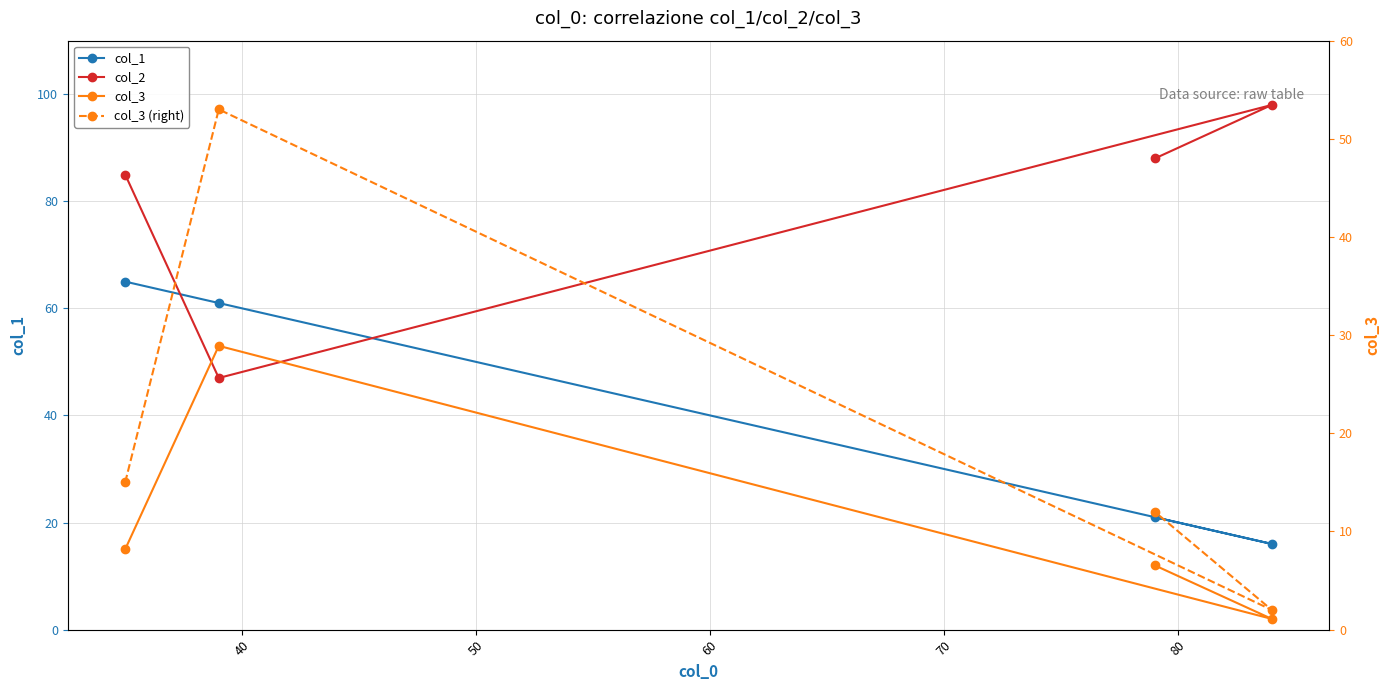

Reading left to right, extract all data points from this chart.

col_1: 65	61	16	21
col_2: 85	47	98	88
col_3: 15	53	2	12
col_3 (right): 15	53	2	12